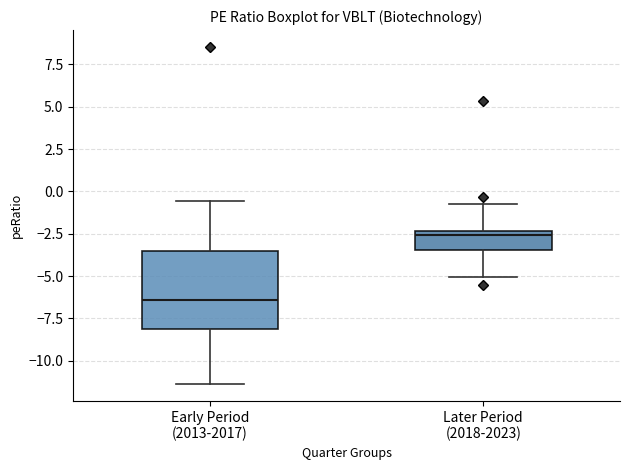

Comparing the boxes themselves (not the whiskers), which one is the tallest?

Early Period (2013-2017)